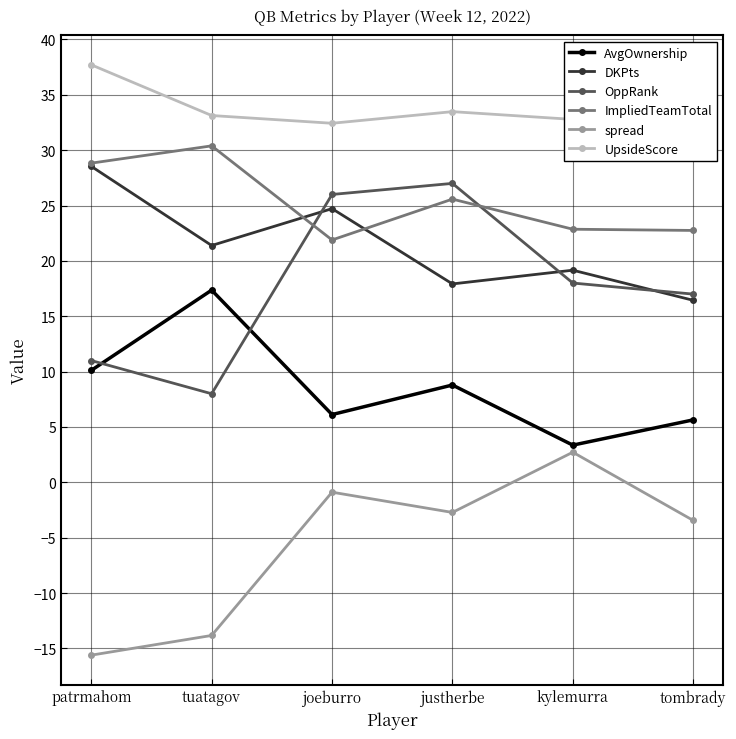

What is the total value across all series at tuatagov?

96.4